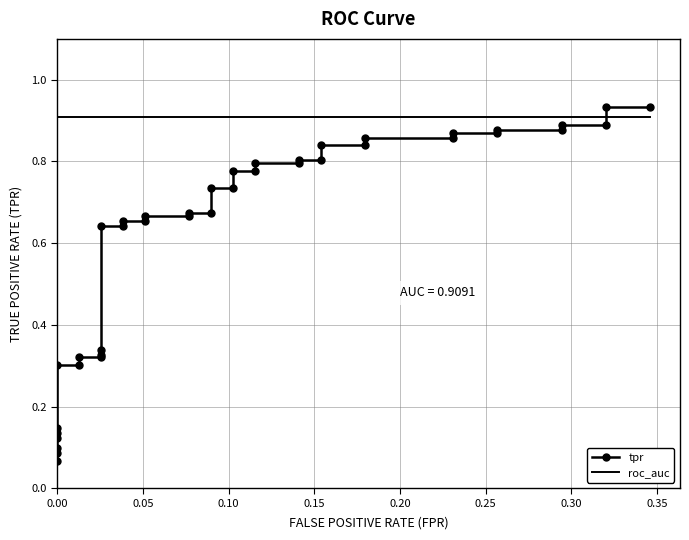

Which series has the largest total across all categories?

roc_auc